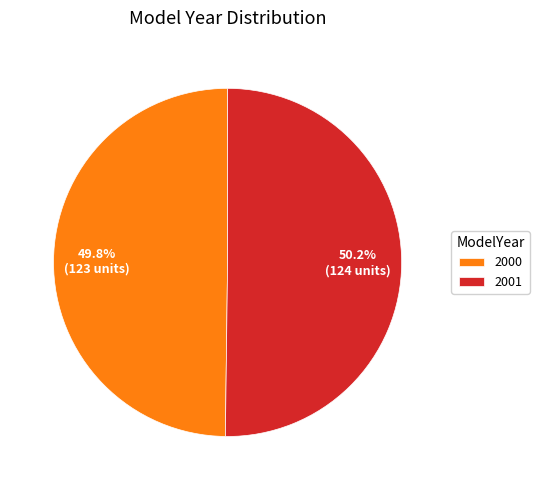

What percentage is NOT represented by 2000?

50.2%